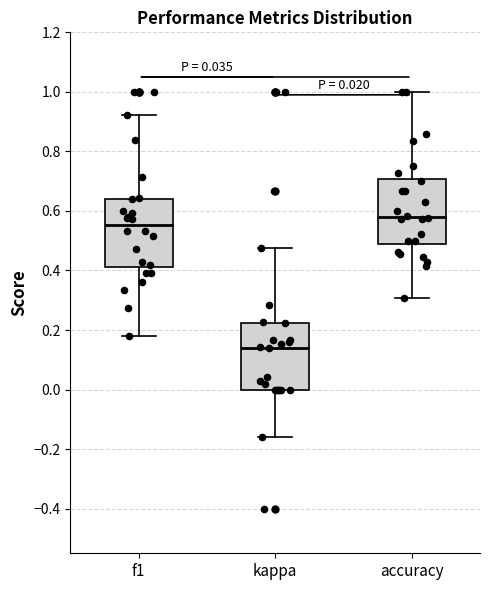

Which box has the lowest median line?

kappa